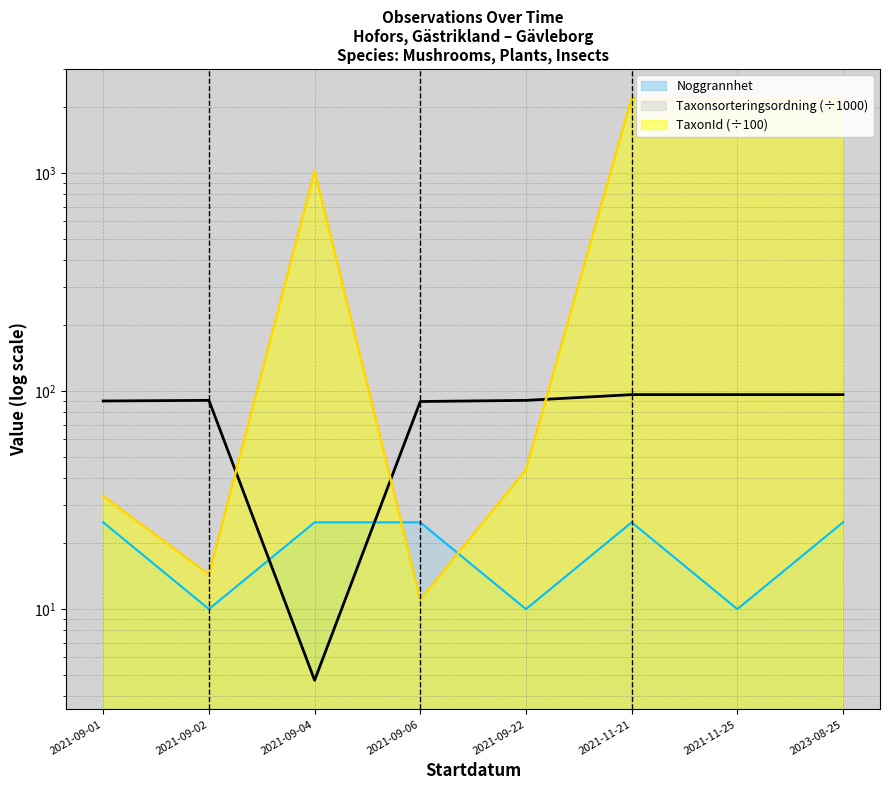

What is the difference between the highest and lowest values at 2021-09-02?

80.7